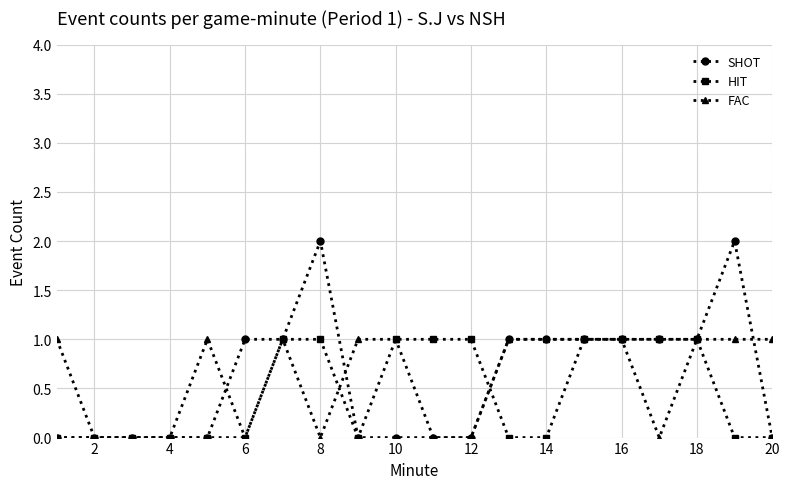

True or false: SHOT has more than 0 points higher than both neighbors.

True